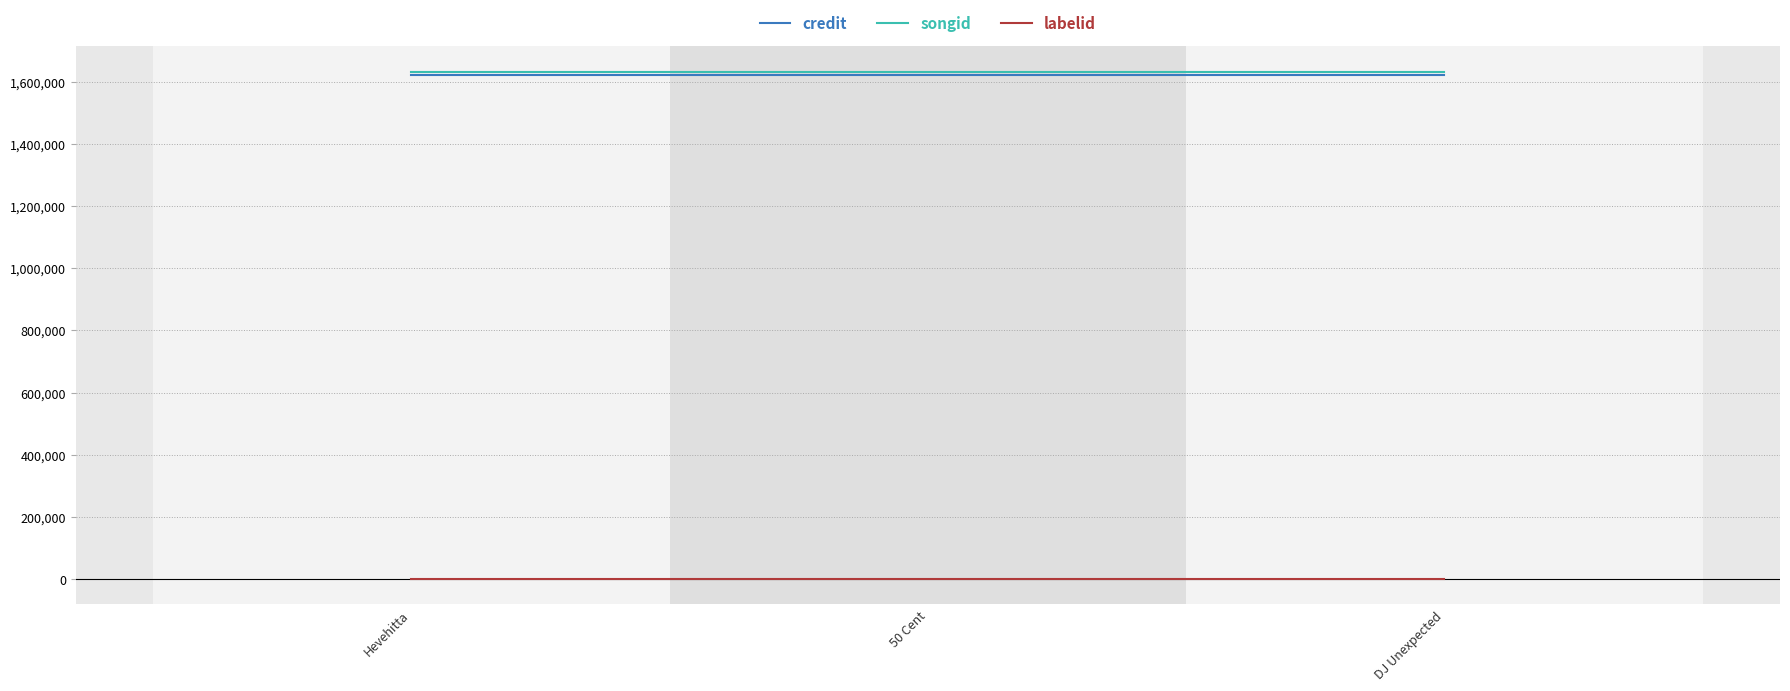

The value of credit at DJ Unexpected is 1622701. True or false?

True